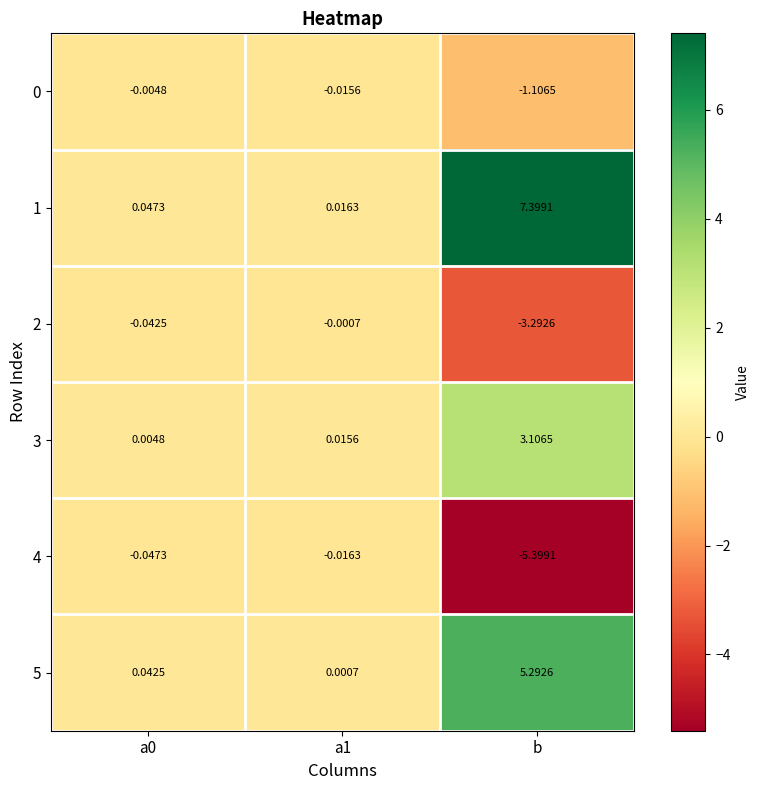

At which category is the sum across all series the highest?

b